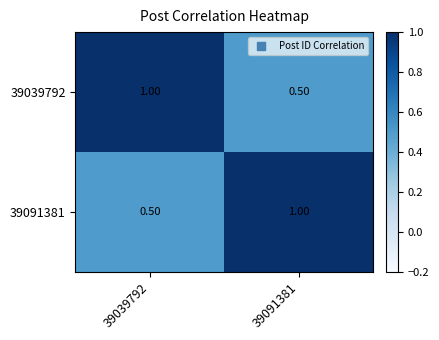

What is the average value of the 39039792 series?

0.8